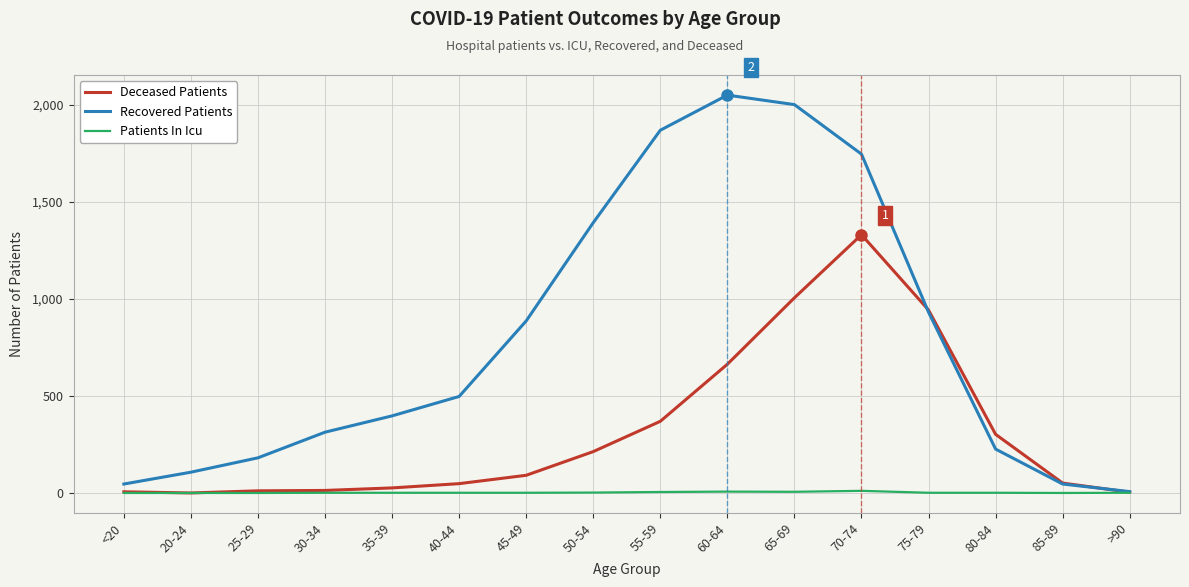

Which series has the largest total across all categories?

Recovered Patients